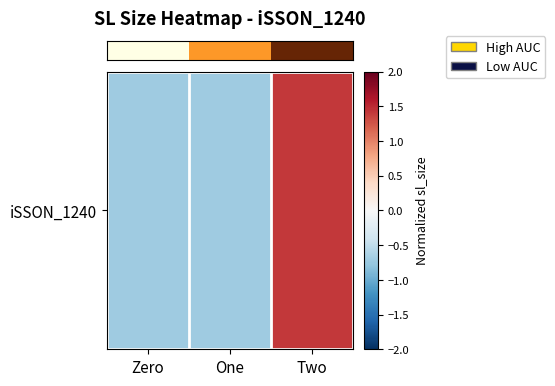

Reading left to right, extract all data points from this chart.

-0.7	-0.7	1.4